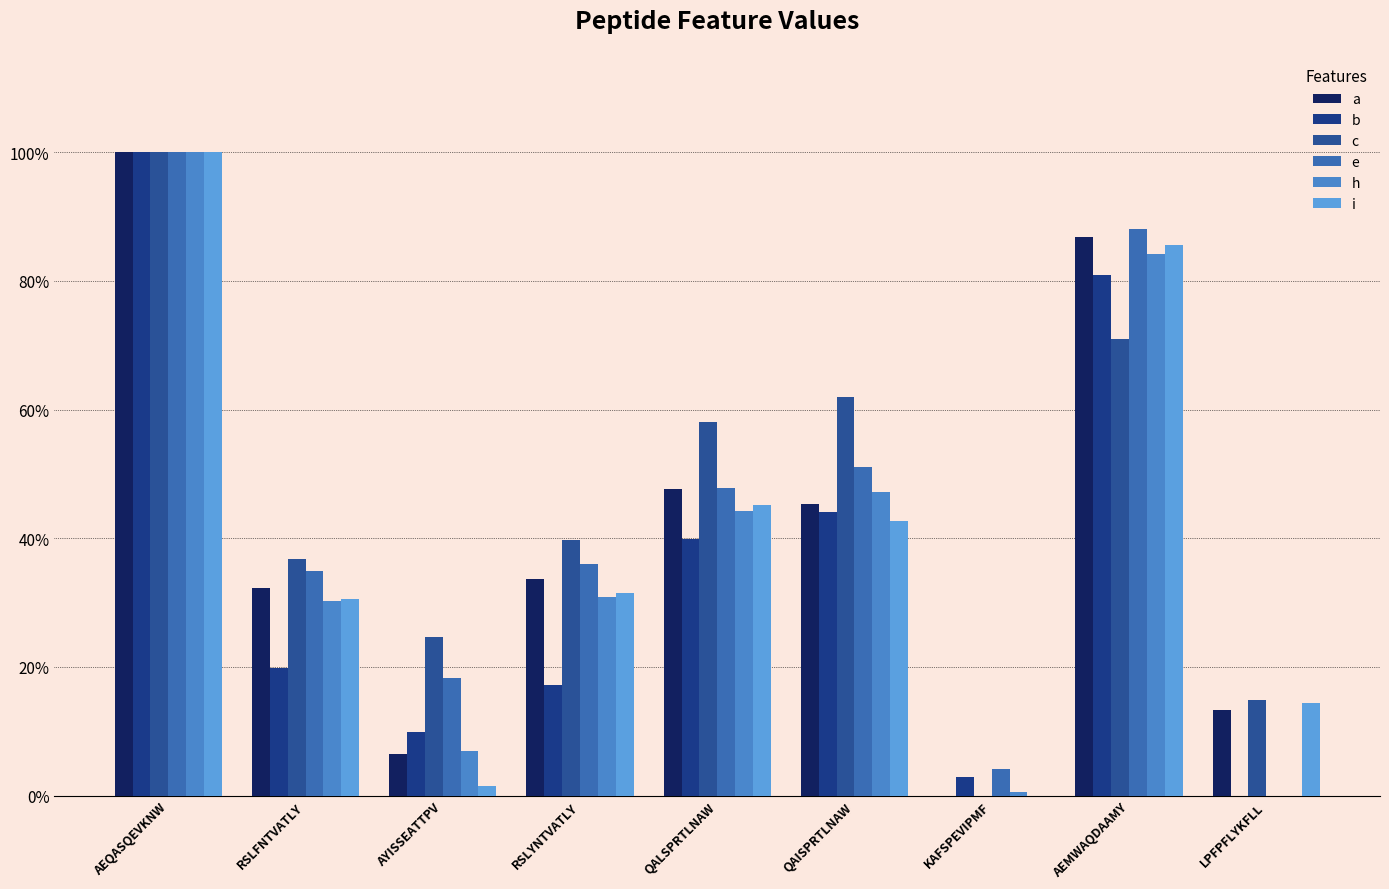

Does the chart contain stacked bars?

No